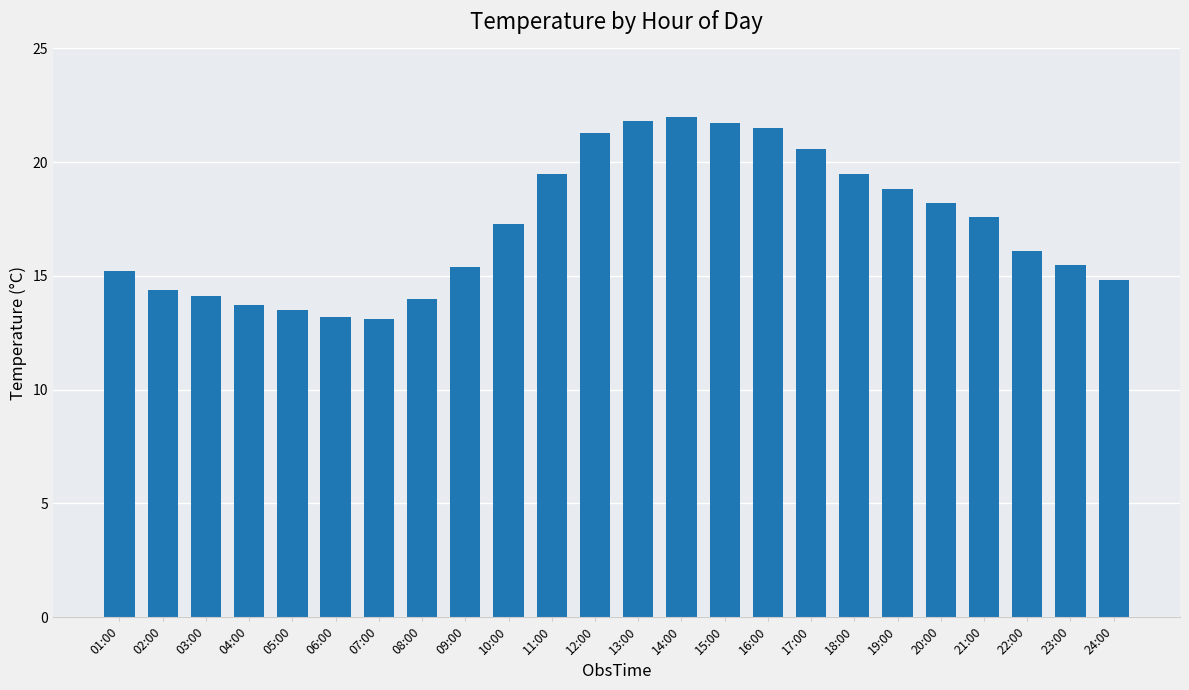

What is the label of the 14th bar from the left?

14:00